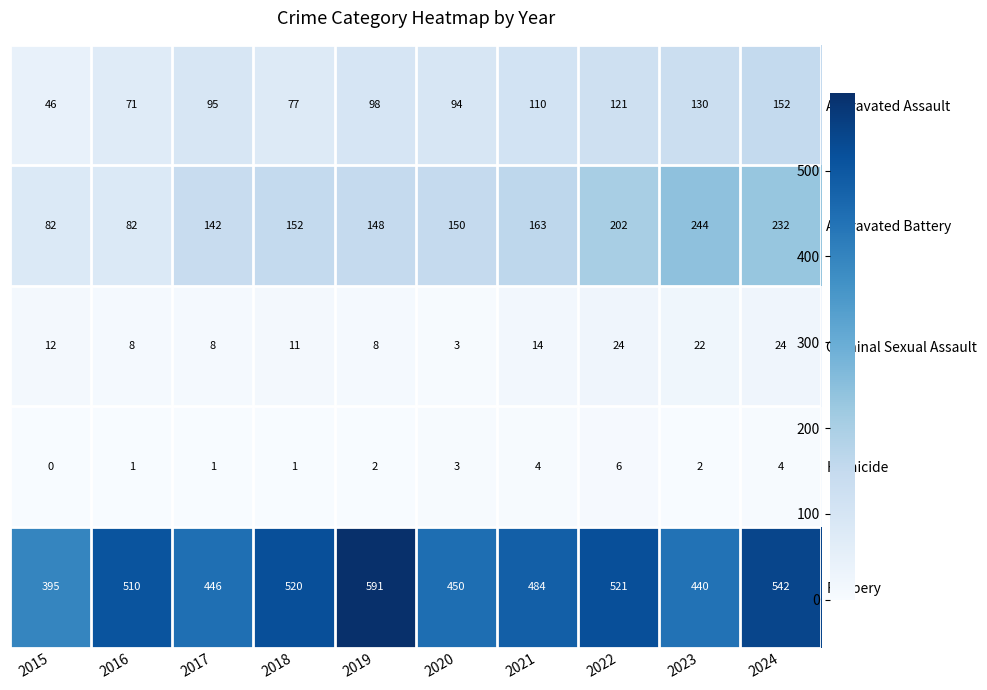

Which series has the largest total across all categories?

Robbery